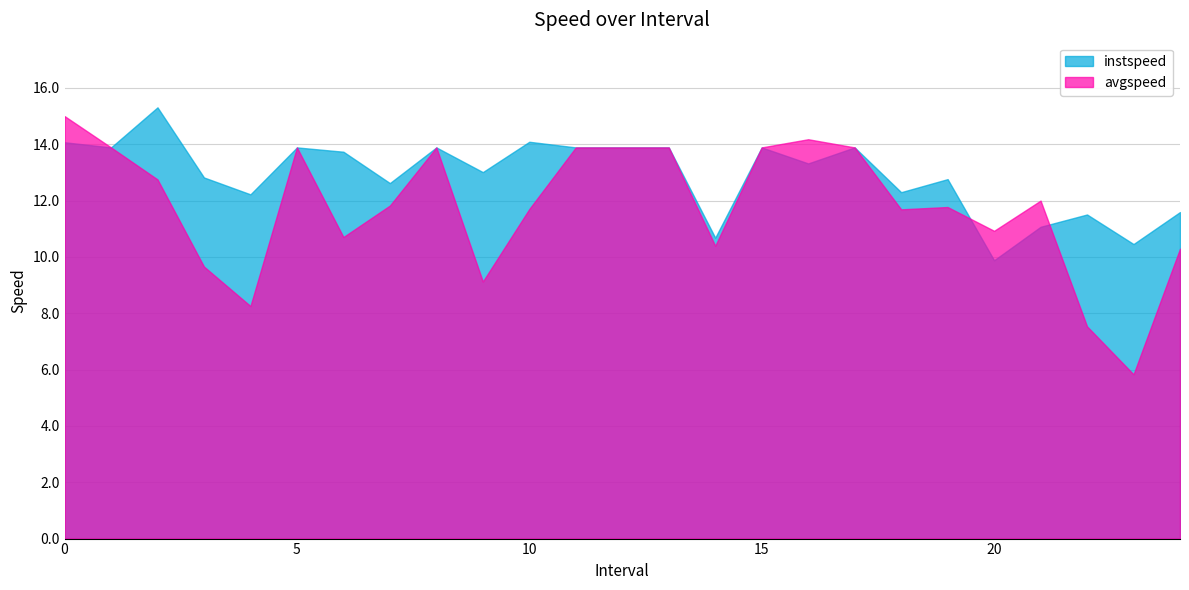

Where is instspeed nearest to the value 12?

4.0